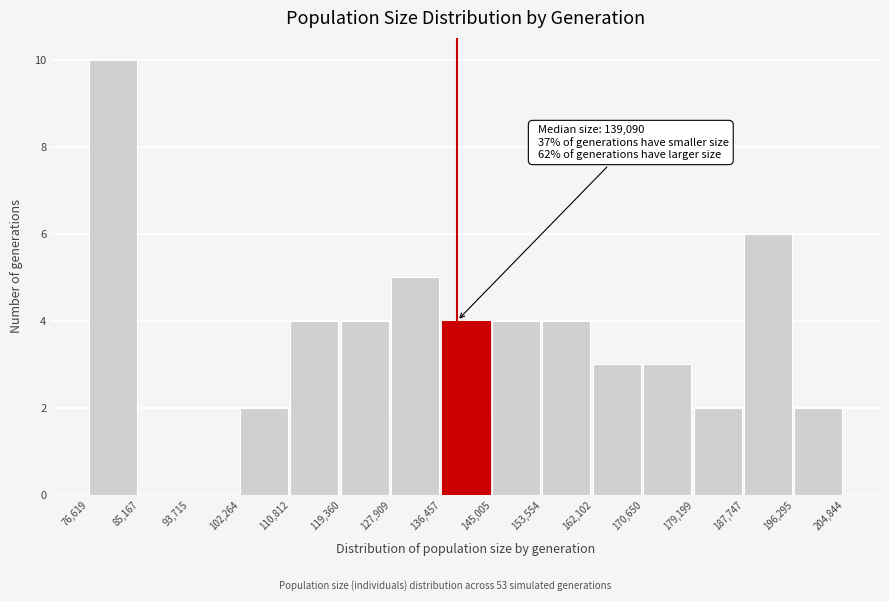

Which range on the x-axis has the tallest bar?

76,619 to 85,167